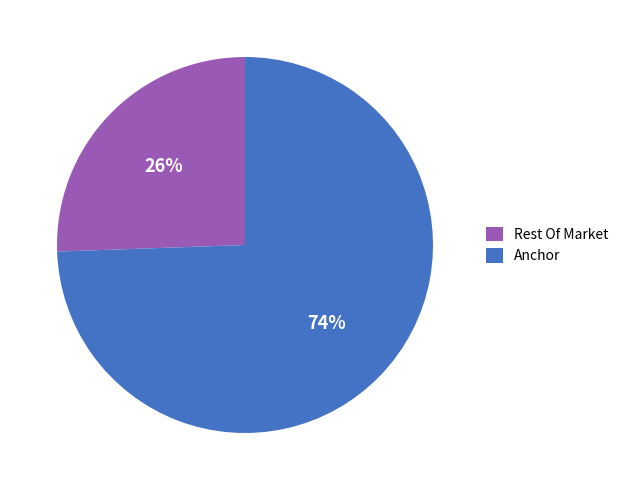

Is there any slice that represents more than half of the pie?

Yes